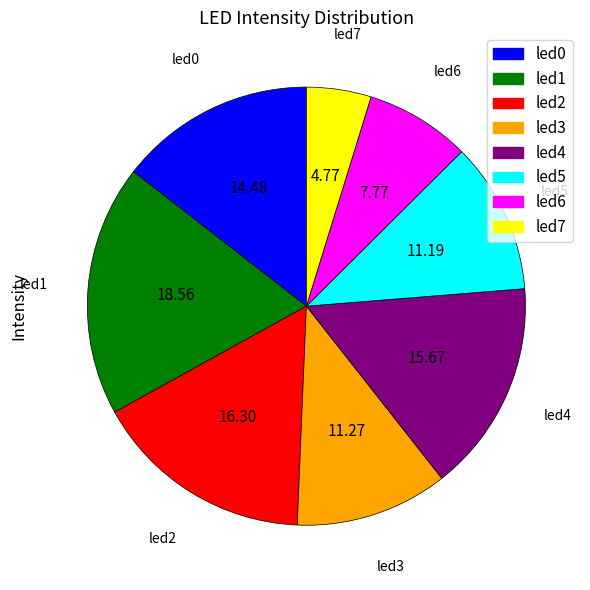

Is there a majority slice in this chart?

No